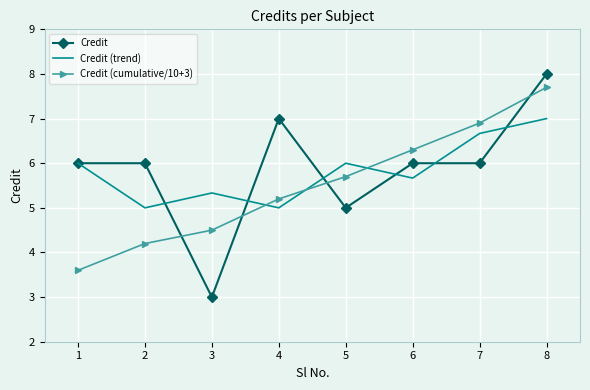

The value of Credit (cumulative/10+3) at 6 is 9.0. True or false?

False